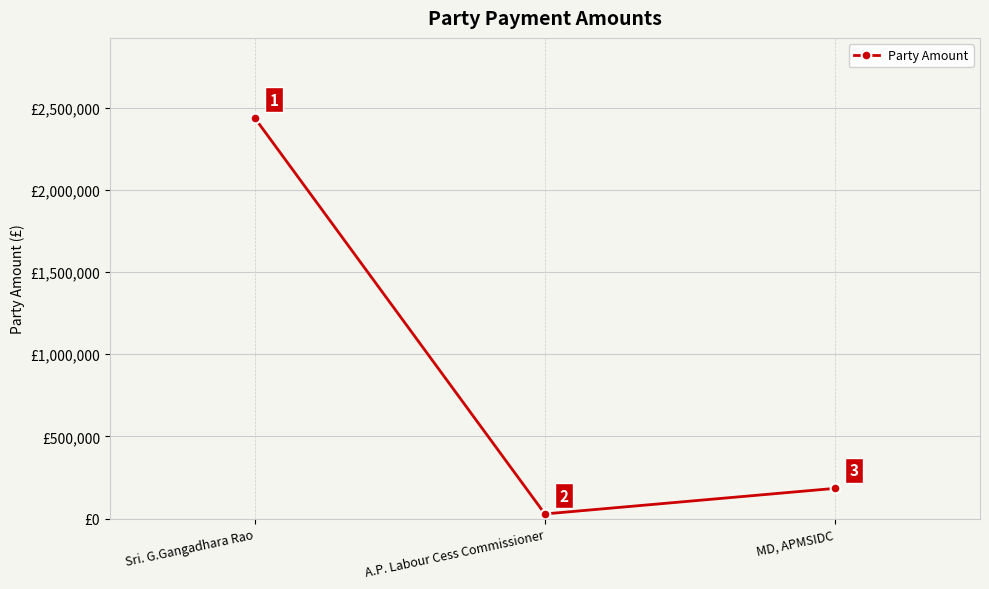

What is the minimum value shown in the chart?

28431